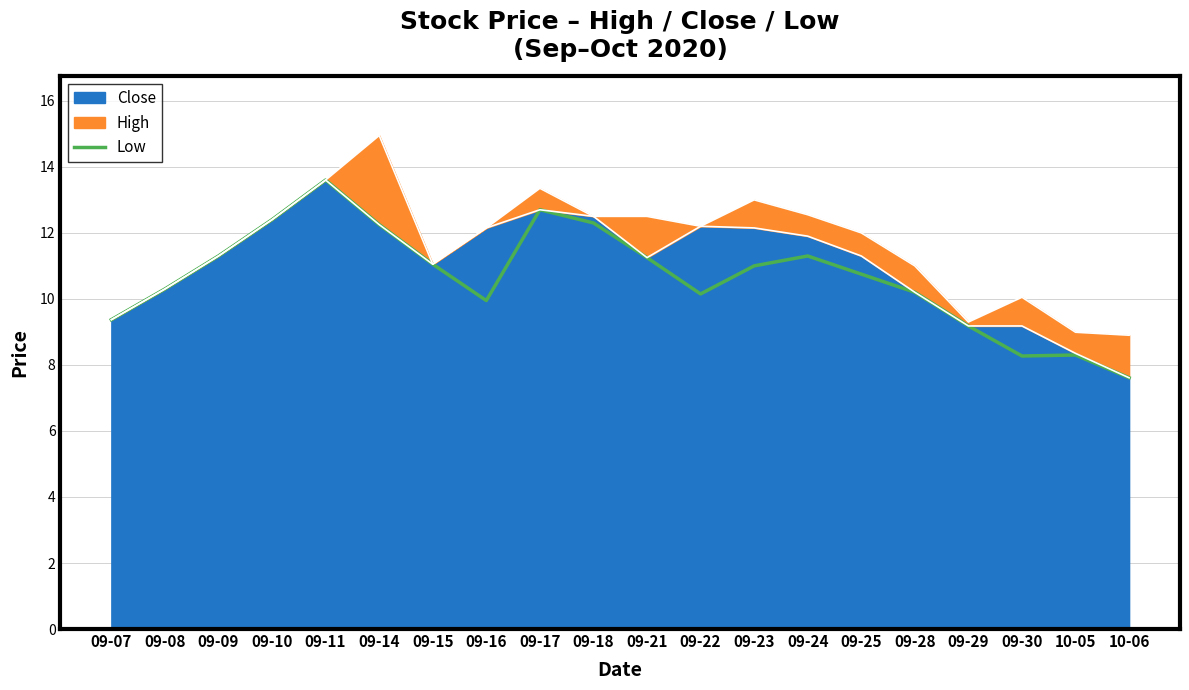

Read the value at 09-21.

11.2